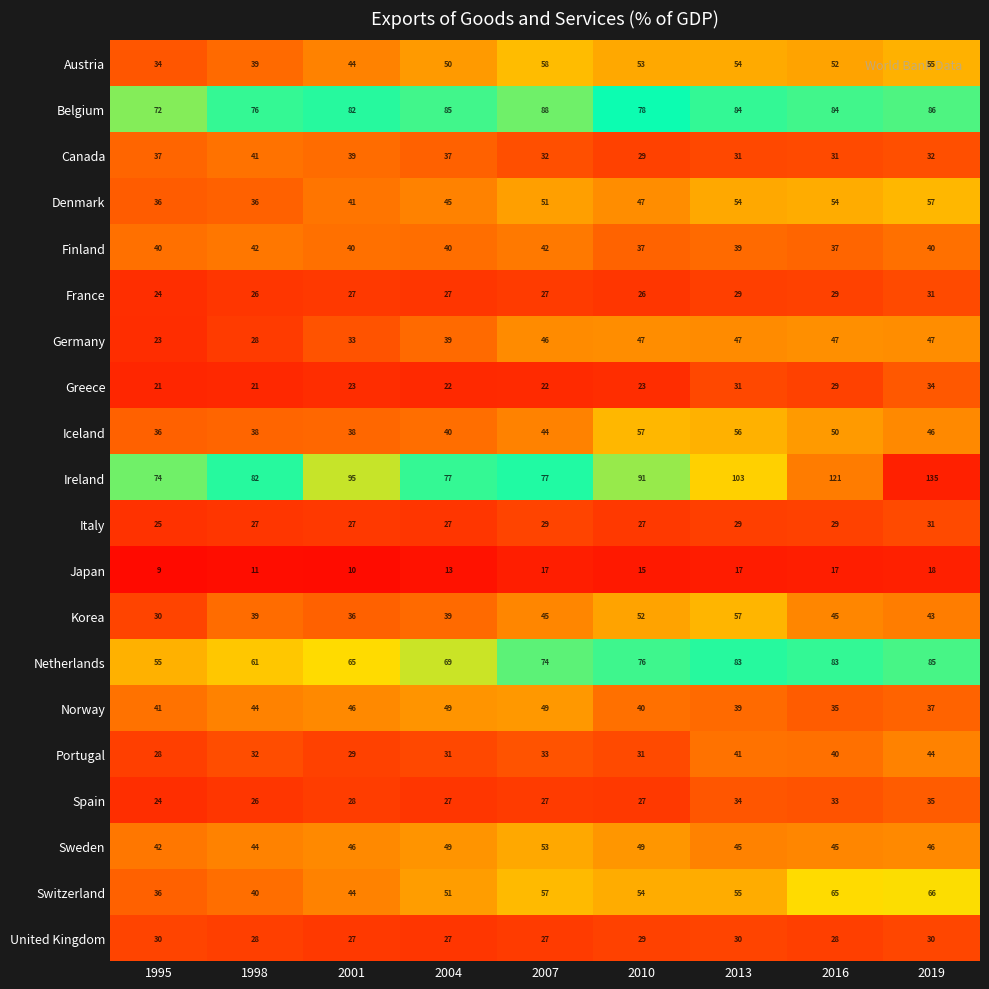

What is the smallest value displayed?

9